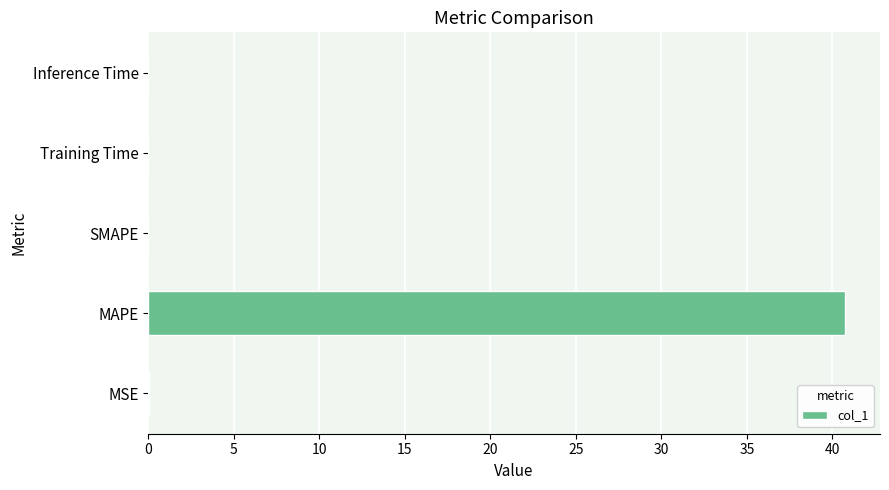

What is the greatest value displayed?

40.7